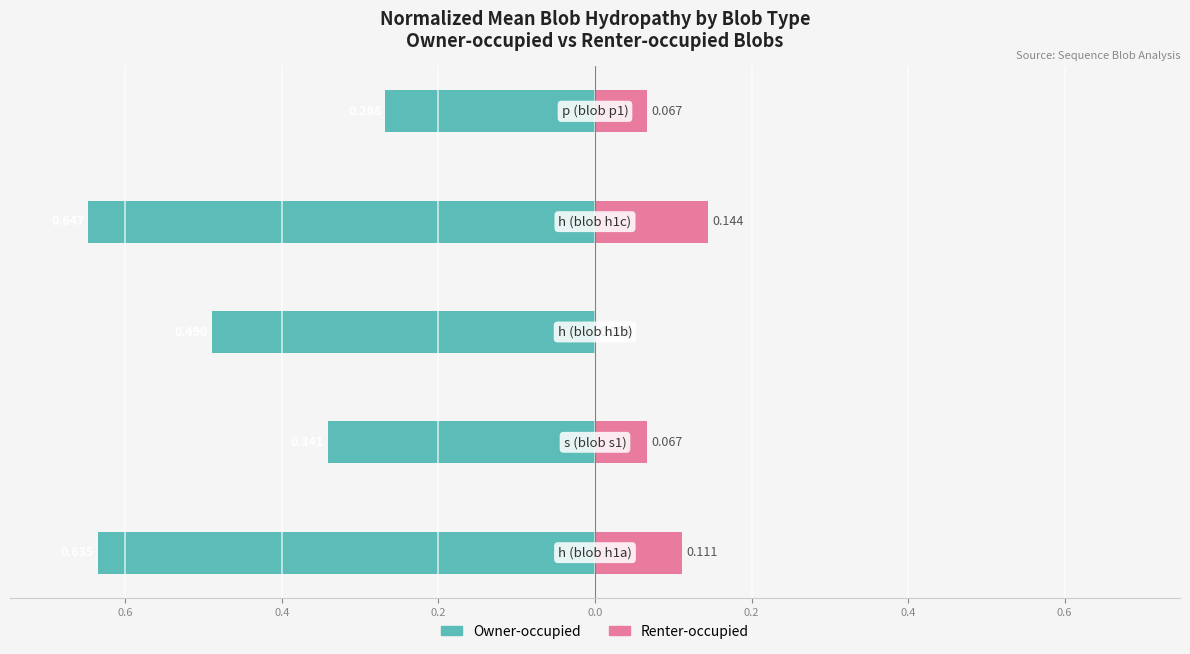

Are the bars horizontal?

Yes